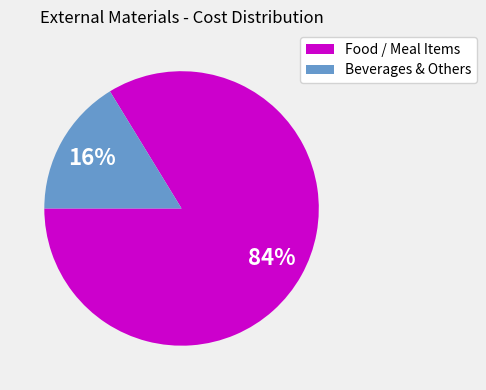

To the nearest percent, what is the average slice percentage?

50%